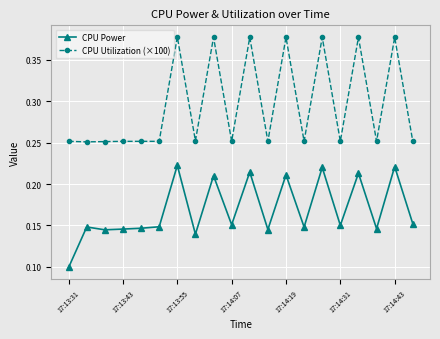

What is the sum of all CPU Utilization (×100) values?

5.9